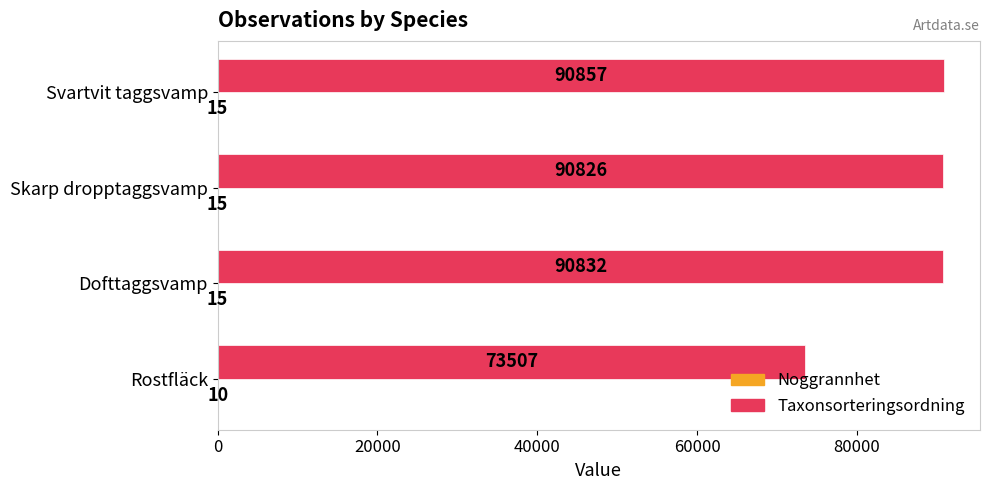

How many categories are shown in the chart?

4